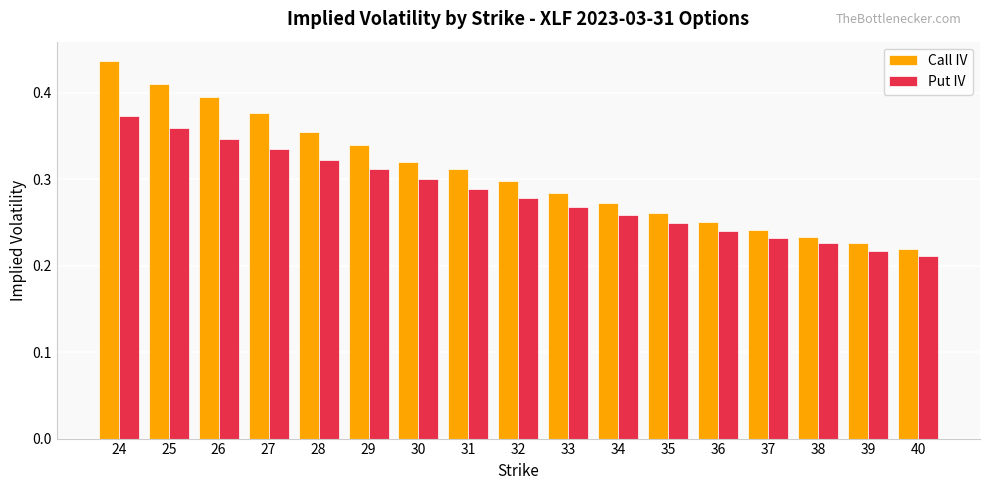

Which series has the widest spread of values?

Call IV